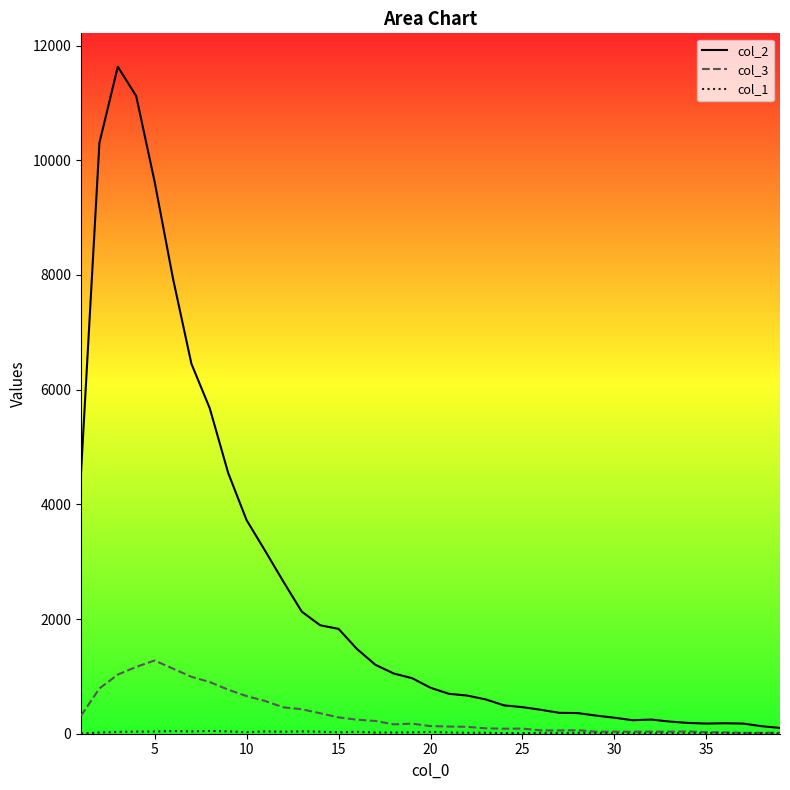

True or false: col_1 has more than 1 points higher than both neighbors.

True